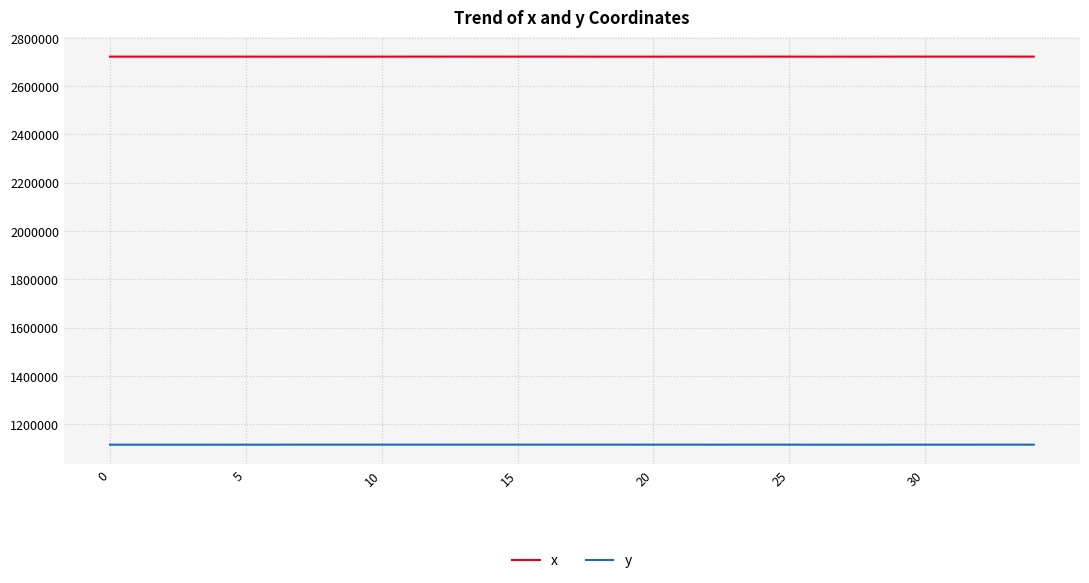

Which series has the largest total across all categories?

x